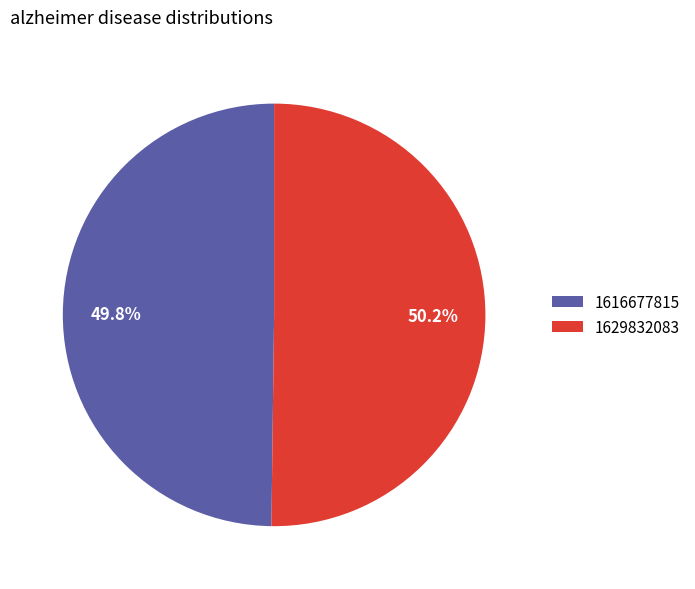

What percentage do 1616677815 and 1629832083 together represent?

100.0%